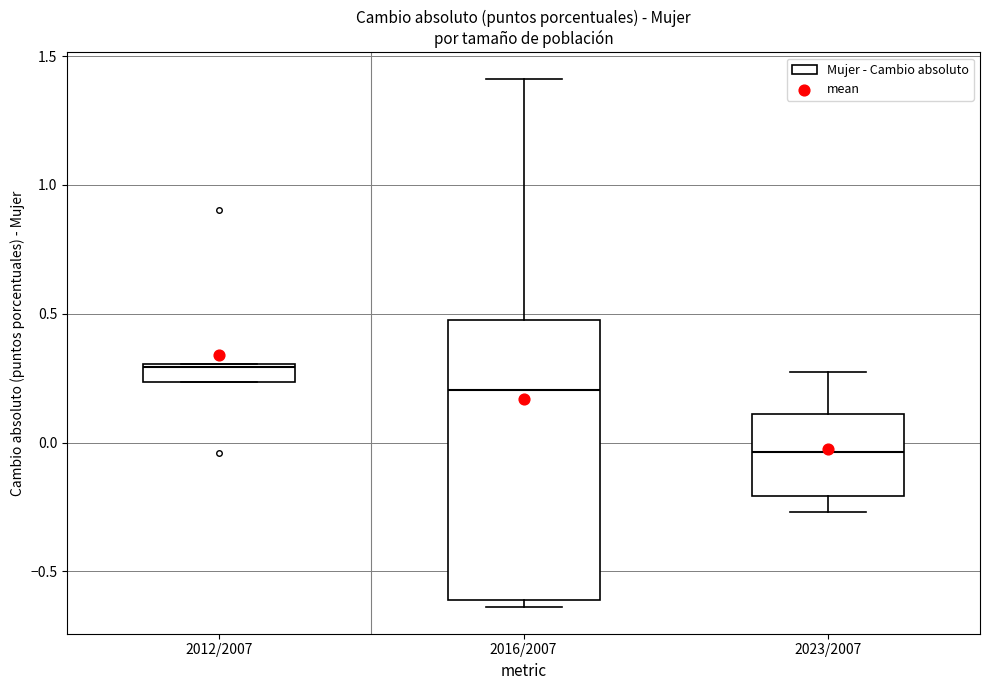

Where does the upper whisker of the box for 2023/2007 end on the y-axis? The values are not printed on the chart, so give them approximately, as read against the axis.

0.25